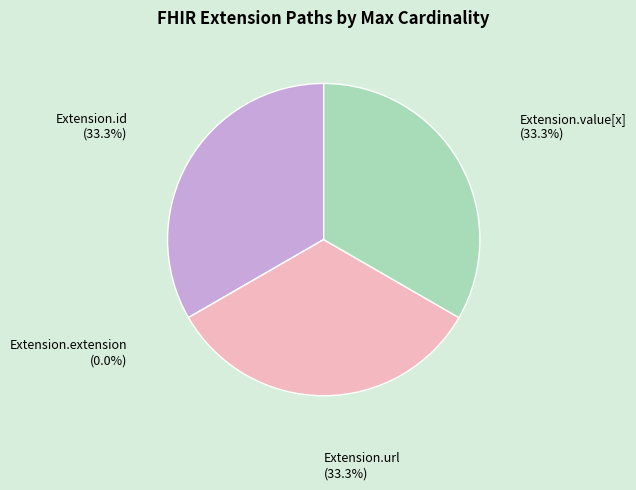

Does any single category account for the majority?

No